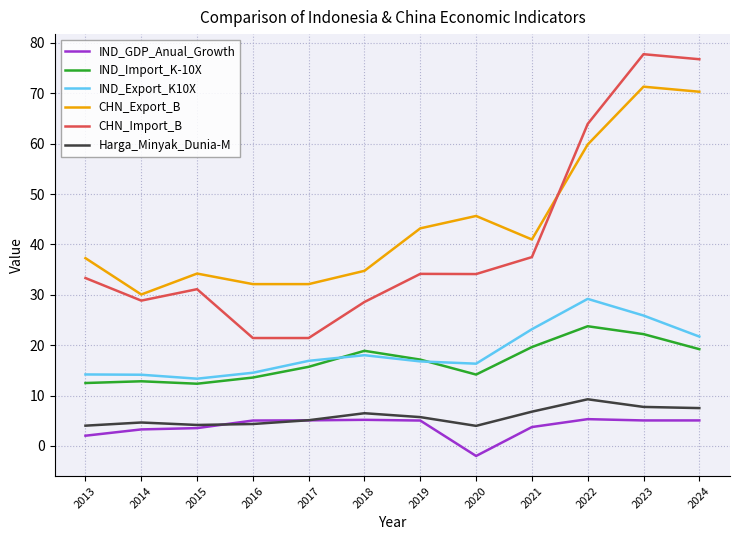

What is the maximum value shown in the chart?

77.8